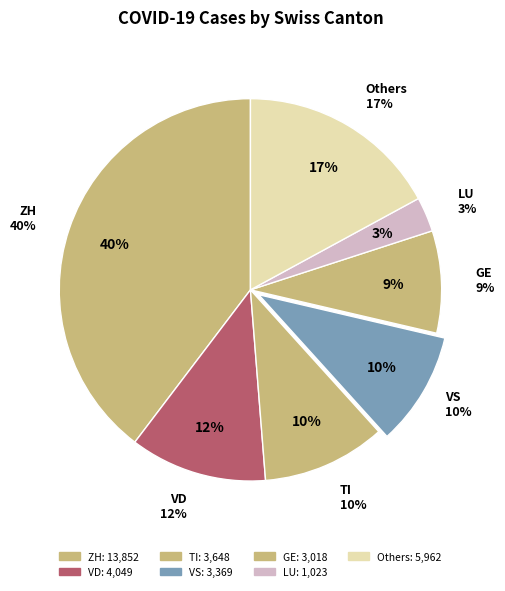

Which category has the biggest portion of the pie?

ZH